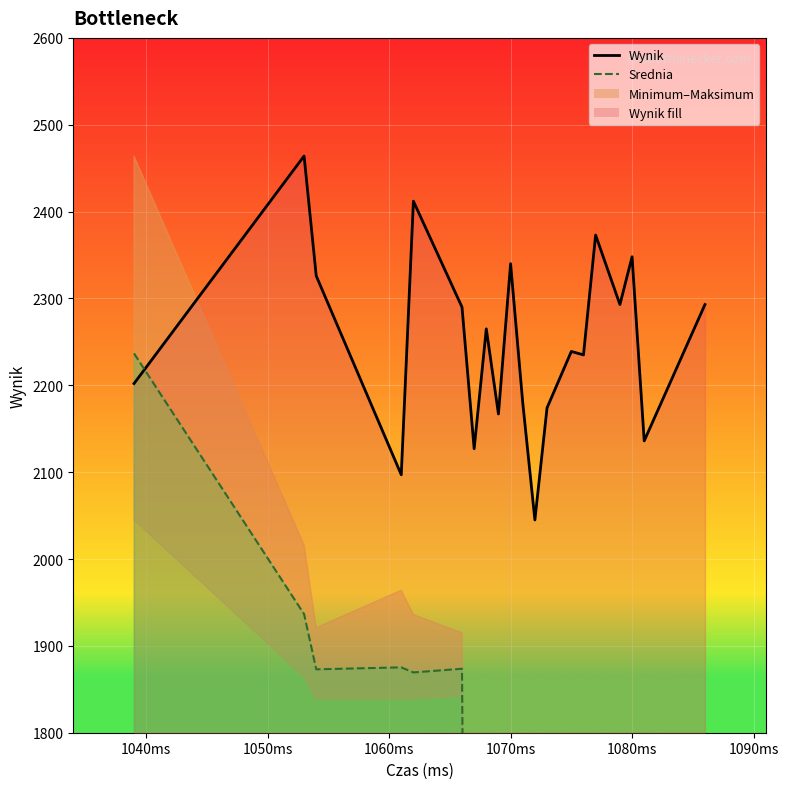

Does the chart display data point markers on the line(s)?

No